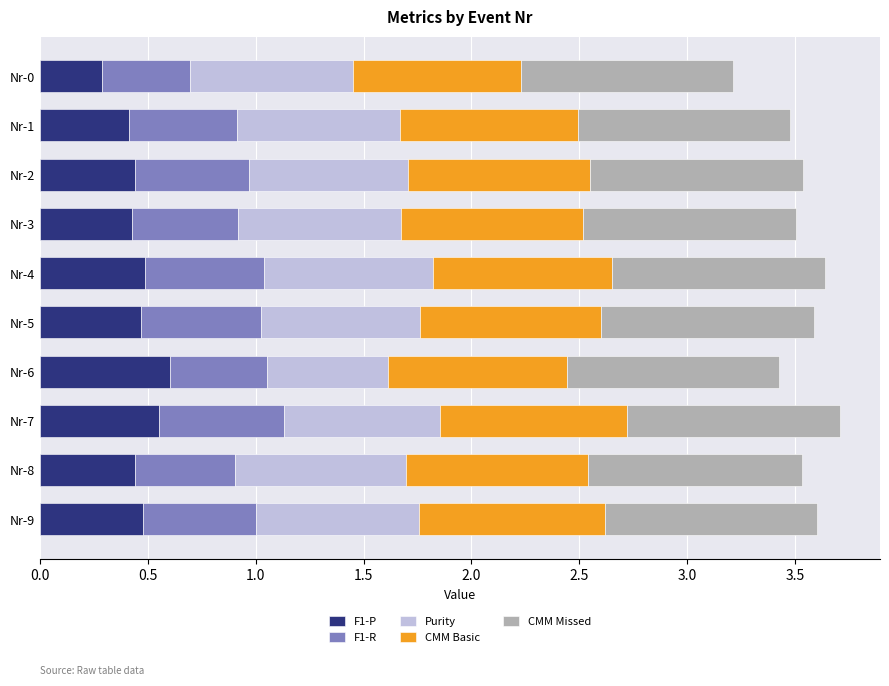

What is the lowest value of the F1-P series?

0.3